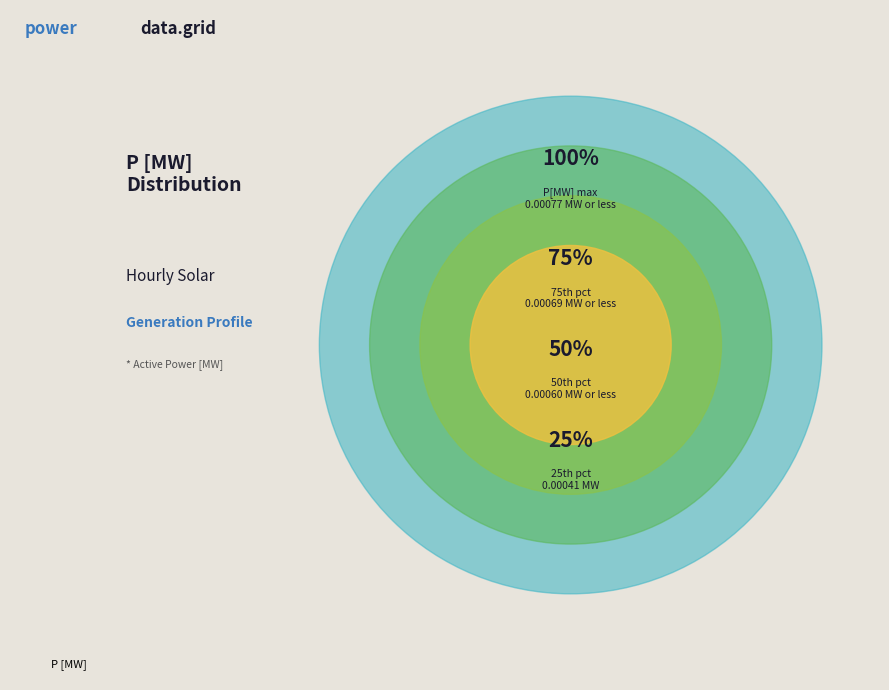

True or false: 11 accounts for 1% of the total.

False